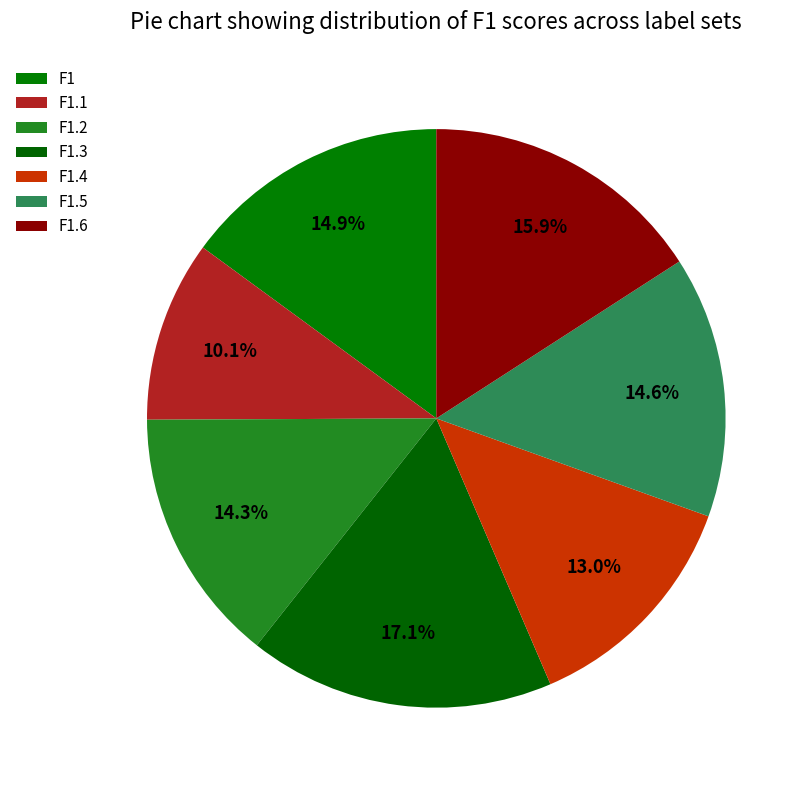

To the nearest percent, what is the average slice percentage?

14%